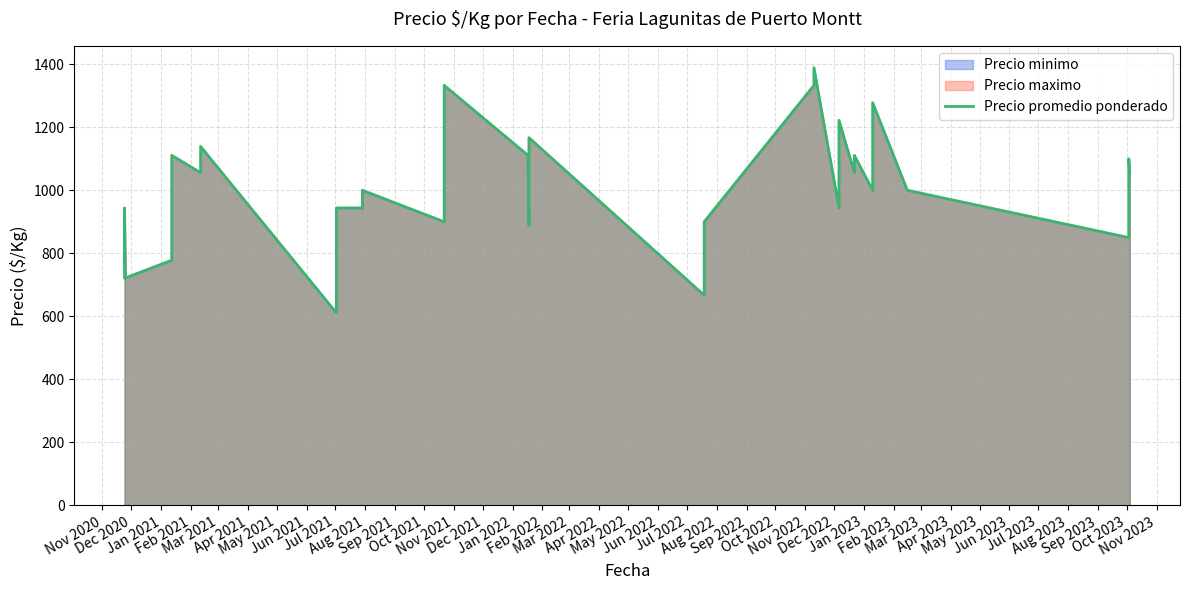

What is the change in value from Apr 2022 to Apr 2023?

-28